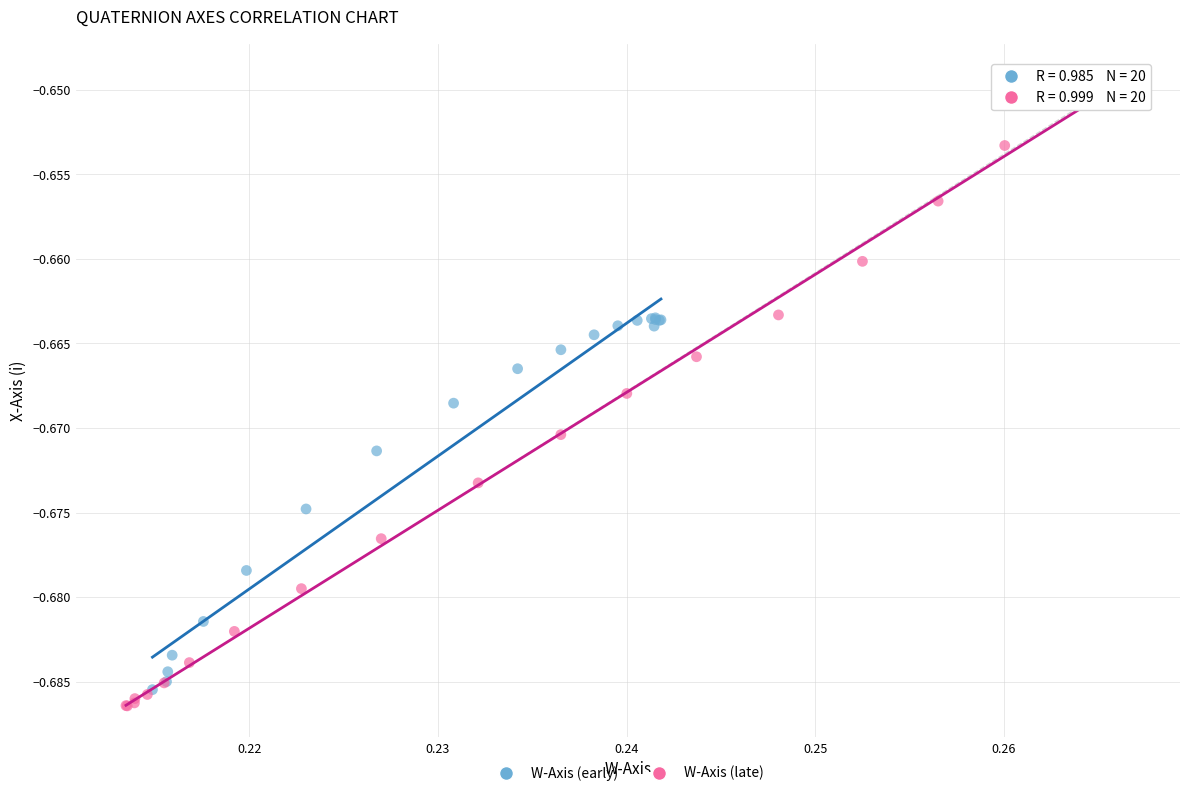

Which series reaches the maximum Y coordinate?

W-Axis (late)